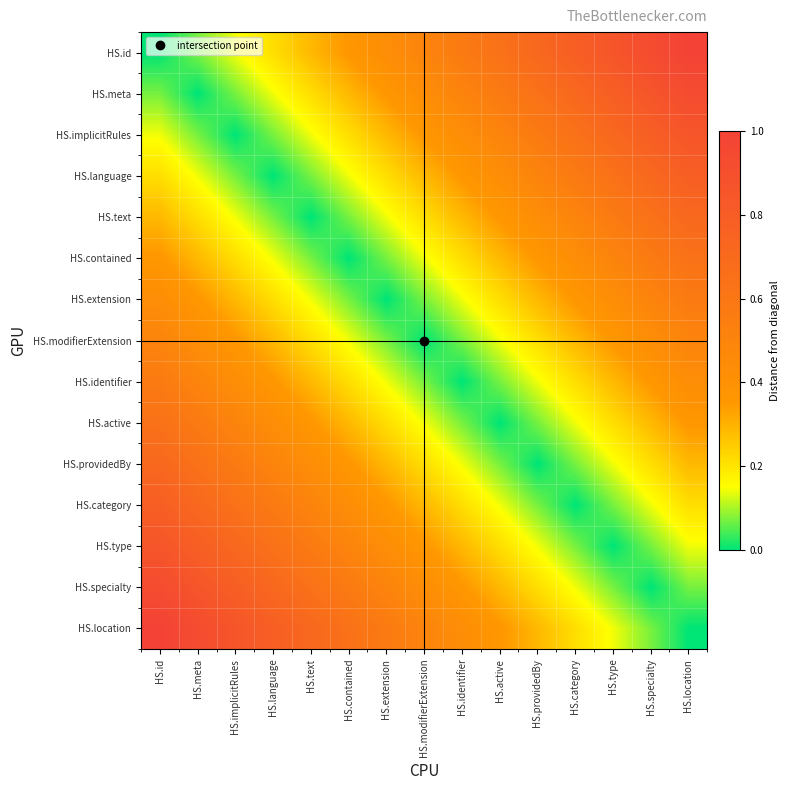

Reading right to left, extract all data points from this chart.

HS.id: HS.location=1.0	HS.specialty=0.9	HS.type=0.9	HS.category=0.8	HS.providedBy=0.7	HS.active=0.6	HS.identifier=0.6	HS.modifierExtension=0.5	HS.extension=0.4	HS.contained=0.4	HS.text=0.3	HS.language=0.2	HS.implicitRules=0.1	HS.meta=0.1	HS.id=0.0
HS.meta: HS.location=0.9	HS.specialty=0.9	HS.type=0.8	HS.category=0.7	HS.providedBy=0.6	HS.active=0.6	HS.identifier=0.5	HS.modifierExtension=0.4	HS.extension=0.4	HS.contained=0.3	HS.text=0.2	HS.language=0.1	HS.implicitRules=0.1	HS.meta=0.0	HS.id=0.1
HS.implicitRules: HS.location=0.9	HS.specialty=0.8	HS.type=0.7	HS.category=0.6	HS.providedBy=0.6	HS.active=0.5	HS.identifier=0.4	HS.modifierExtension=0.4	HS.extension=0.3	HS.contained=0.2	HS.text=0.1	HS.language=0.1	HS.implicitRules=0.0	HS.meta=0.1	HS.id=0.1
HS.language: HS.location=0.8	HS.specialty=0.7	HS.type=0.6	HS.category=0.6	HS.providedBy=0.5	HS.active=0.4	HS.identifier=0.4	HS.modifierExtension=0.3	HS.extension=0.2	HS.contained=0.1	HS.text=0.1	HS.language=0.0	HS.implicitRules=0.1	HS.meta=0.1	HS.id=0.2
HS.text: HS.location=0.7	HS.specialty=0.6	HS.type=0.6	HS.category=0.5	HS.providedBy=0.4	HS.active=0.4	HS.identifier=0.3	HS.modifierExtension=0.2	HS.extension=0.1	HS.contained=0.1	HS.text=0.0	HS.language=0.1	HS.implicitRules=0.1	HS.meta=0.2	HS.id=0.3
HS.contained: HS.location=0.6	HS.specialty=0.6	HS.type=0.5	HS.category=0.4	HS.providedBy=0.4	HS.active=0.3	HS.identifier=0.2	HS.modifierExtension=0.1	HS.extension=0.1	HS.contained=0.0	HS.text=0.1	HS.language=0.1	HS.implicitRules=0.2	HS.meta=0.3	HS.id=0.4
HS.extension: HS.location=0.6	HS.specialty=0.5	HS.type=0.4	HS.category=0.4	HS.providedBy=0.3	HS.active=0.2	HS.identifier=0.1	HS.modifierExtension=0.1	HS.extension=0.0	HS.contained=0.1	HS.text=0.1	HS.language=0.2	HS.implicitRules=0.3	HS.meta=0.4	HS.id=0.4
HS.modifierExtension: HS.location=0.5	HS.specialty=0.4	HS.type=0.4	HS.category=0.3	HS.providedBy=0.2	HS.active=0.1	HS.identifier=0.1	HS.modifierExtension=0.0	HS.extension=0.1	HS.contained=0.1	HS.text=0.2	HS.language=0.3	HS.implicitRules=0.4	HS.meta=0.4	HS.id=0.5
HS.identifier: HS.location=0.4	HS.specialty=0.4	HS.type=0.3	HS.category=0.2	HS.providedBy=0.1	HS.active=0.1	HS.identifier=0.0	HS.modifierExtension=0.1	HS.extension=0.1	HS.contained=0.2	HS.text=0.3	HS.language=0.4	HS.implicitRules=0.4	HS.meta=0.5	HS.id=0.6
HS.active: HS.location=0.4	HS.specialty=0.3	HS.type=0.2	HS.category=0.1	HS.providedBy=0.1	HS.active=0.0	HS.identifier=0.1	HS.modifierExtension=0.1	HS.extension=0.2	HS.contained=0.3	HS.text=0.4	HS.language=0.4	HS.implicitRules=0.5	HS.meta=0.6	HS.id=0.6
HS.providedBy: HS.location=0.3	HS.specialty=0.2	HS.type=0.1	HS.category=0.1	HS.providedBy=0.0	HS.active=0.1	HS.identifier=0.1	HS.modifierExtension=0.2	HS.extension=0.3	HS.contained=0.4	HS.text=0.4	HS.language=0.5	HS.implicitRules=0.6	HS.meta=0.6	HS.id=0.7
HS.category: HS.location=0.2	HS.specialty=0.1	HS.type=0.1	HS.category=0.0	HS.providedBy=0.1	HS.active=0.1	HS.identifier=0.2	HS.modifierExtension=0.3	HS.extension=0.4	HS.contained=0.4	HS.text=0.5	HS.language=0.6	HS.implicitRules=0.6	HS.meta=0.7	HS.id=0.8
HS.type: HS.location=0.1	HS.specialty=0.1	HS.type=0.0	HS.category=0.1	HS.providedBy=0.1	HS.active=0.2	HS.identifier=0.3	HS.modifierExtension=0.4	HS.extension=0.4	HS.contained=0.5	HS.text=0.6	HS.language=0.6	HS.implicitRules=0.7	HS.meta=0.8	HS.id=0.9
HS.specialty: HS.location=0.1	HS.specialty=0.0	HS.type=0.1	HS.category=0.1	HS.providedBy=0.2	HS.active=0.3	HS.identifier=0.4	HS.modifierExtension=0.4	HS.extension=0.5	HS.contained=0.6	HS.text=0.6	HS.language=0.7	HS.implicitRules=0.8	HS.meta=0.9	HS.id=0.9
HS.location: HS.location=0.0	HS.specialty=0.1	HS.type=0.1	HS.category=0.2	HS.providedBy=0.3	HS.active=0.4	HS.identifier=0.4	HS.modifierExtension=0.5	HS.extension=0.6	HS.contained=0.6	HS.text=0.7	HS.language=0.8	HS.implicitRules=0.9	HS.meta=0.9	HS.id=1.0